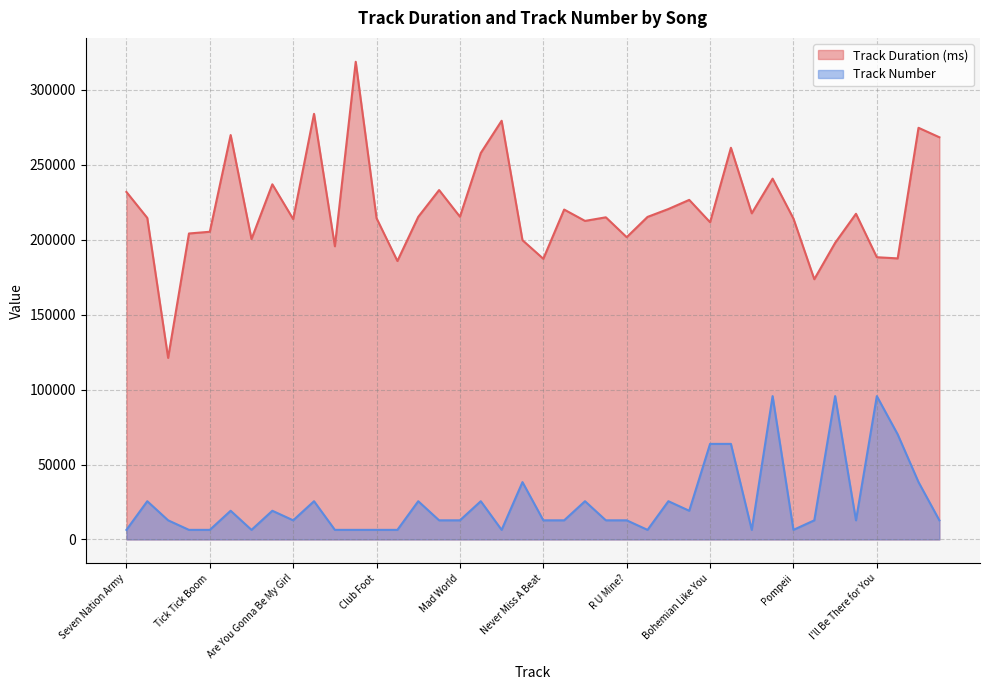

How many interior local valleys does the Track Duration (ms) series have?

13